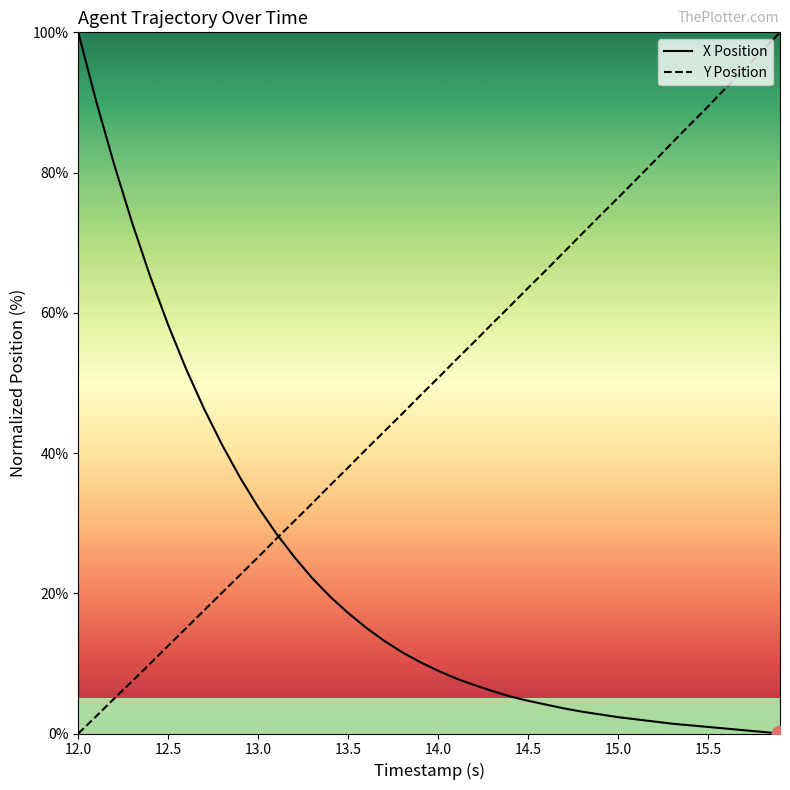

Reading left to right, what are all the values shown in this chart?

X Position: 100.0	90.1	81.1	72.8	65.2	58.2	51.9	46.3	41.1	36.5	32.3	28.5	25.2	22.2	19.5	17.2	15.1	13.2	11.6	10.2	8.9	7.9	6.9	6.1	5.3	4.7	4.1	3.6	3.1	2.7	2.3	2.0	1.7	1.4	1.2	0.9	0.7	0.5	0.2	0.0
Y Position: 0.0	2.5	5.0	7.5	10.0	12.5	15.0	17.6	20.1	22.6	25.2	27.8	30.3	32.8	35.4	37.9	40.5	43.1	45.6	48.2	50.7	53.3	55.8	58.4	61.0	63.6	66.1	68.7	71.3	73.9	76.4	79.0	81.6	84.2	86.8	89.4	92.1	94.7	97.3	100.0